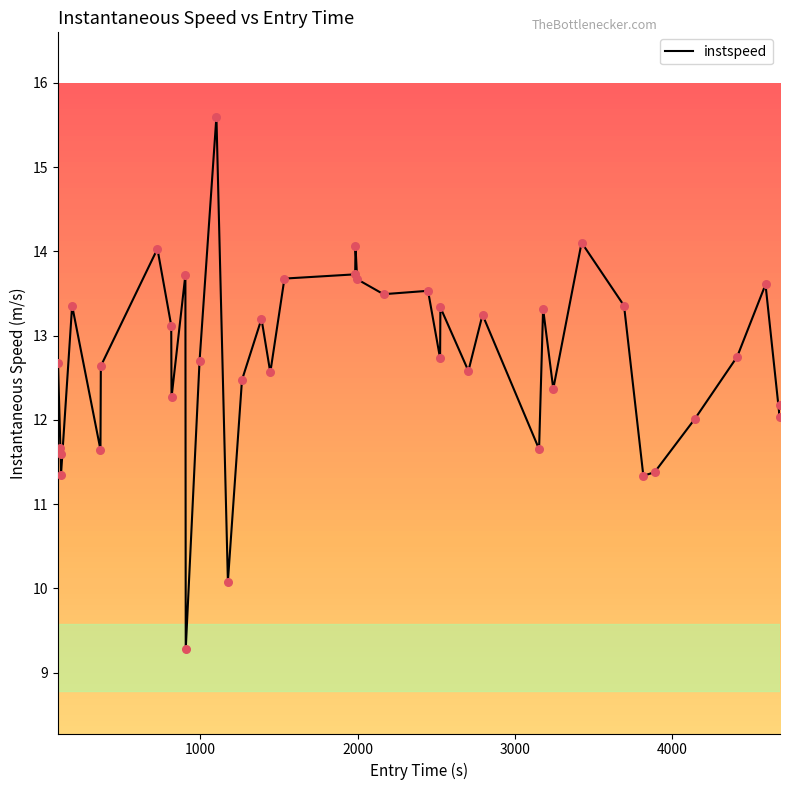

What is the difference between the maximum and minimum values?

6.3